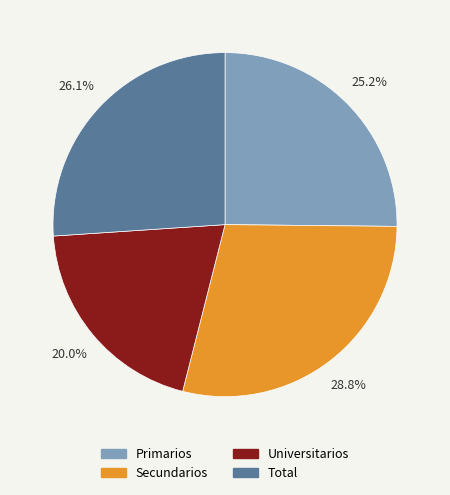

True or false: Primarios accounts for 25% of the total.

True